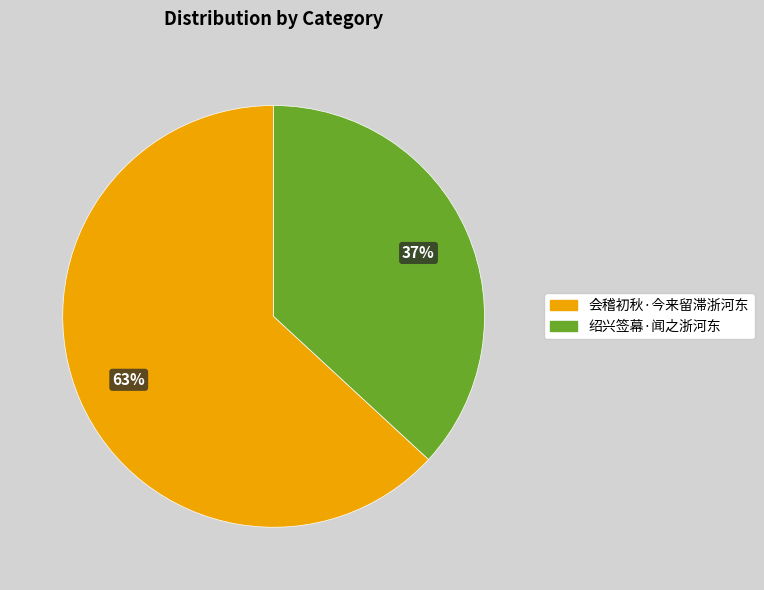

Is 绍兴签幕·闻之浙河东 the majority of the pie?

No